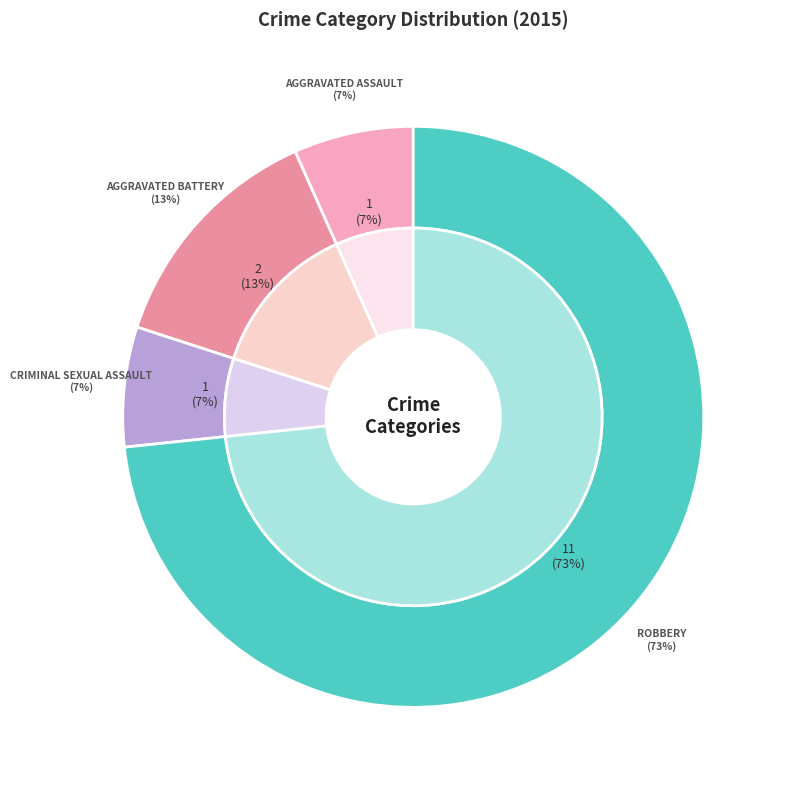

Combined, what portion of the pie is Robbery and Aggravated Battery?

86.7%